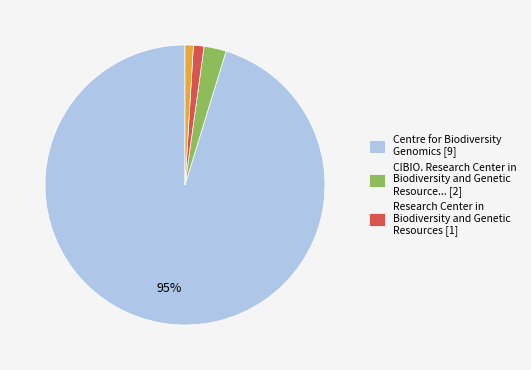

Count the number of slices in the pie.

4